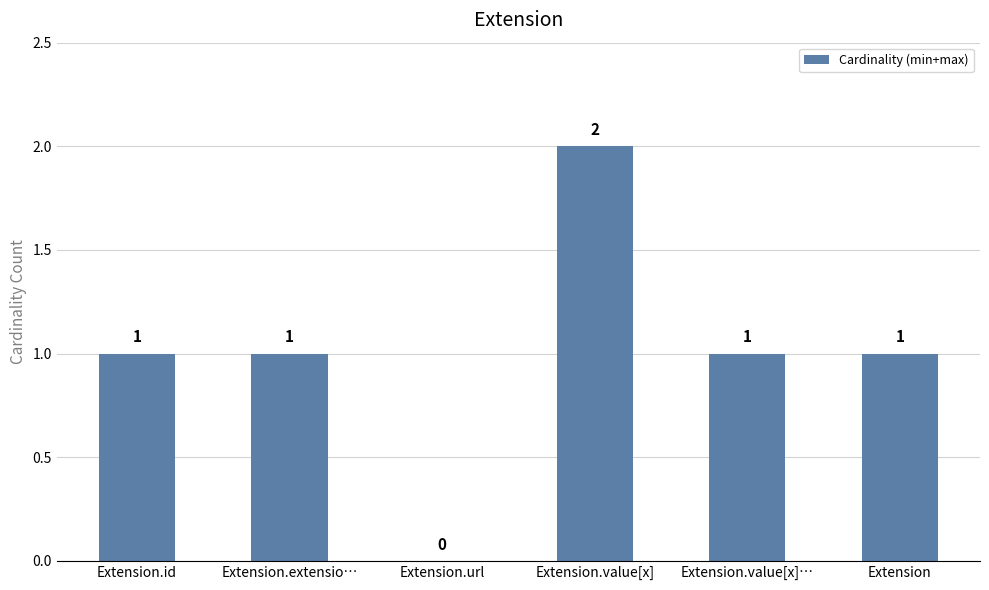

How many distinct data groups are displayed?

1